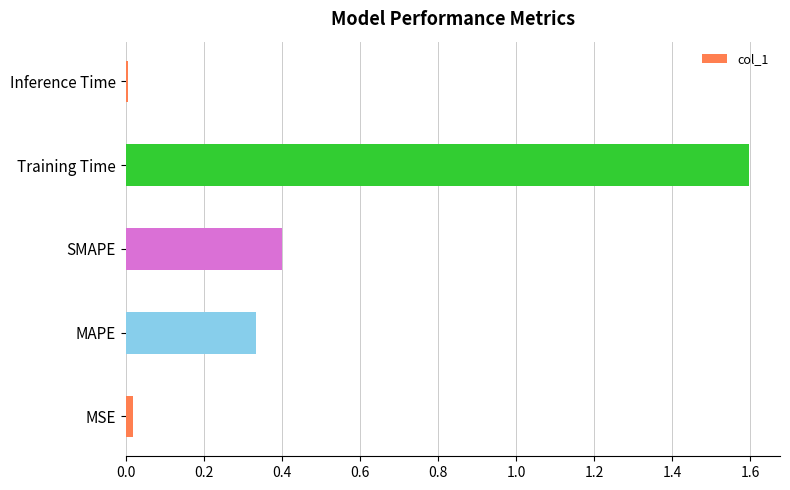

Which has a higher value, MAPE or Training Time?

Training Time